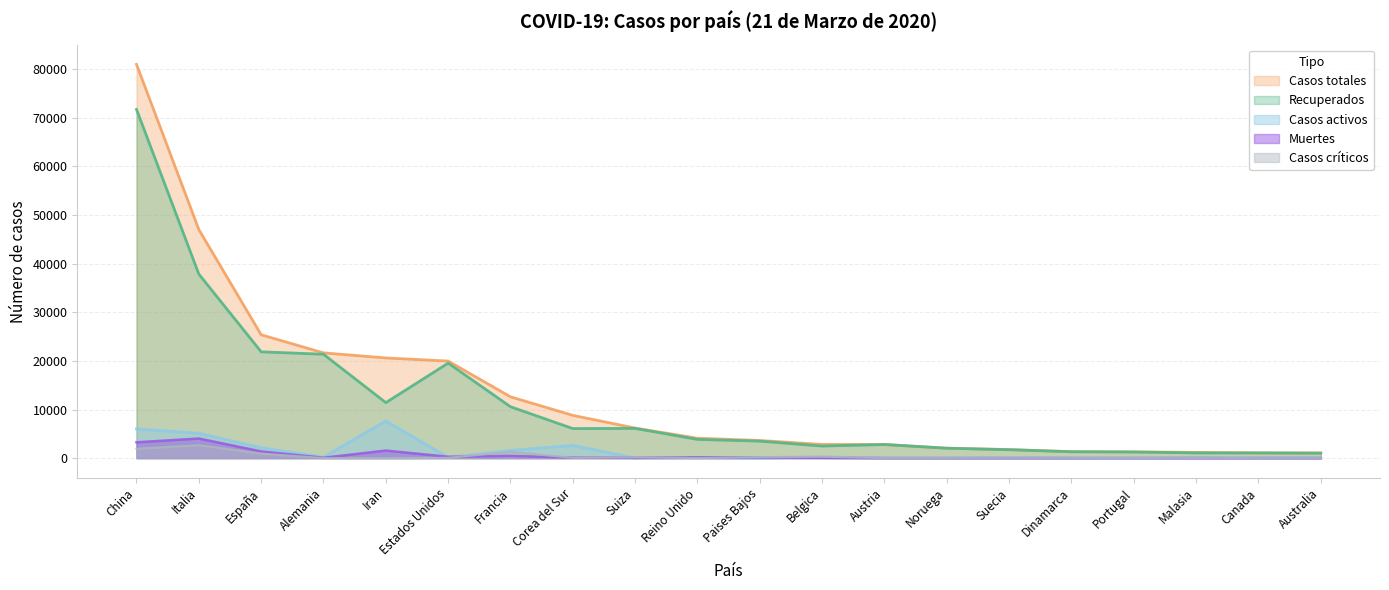

At which label is Casos criticos closest to 1327?

Francia